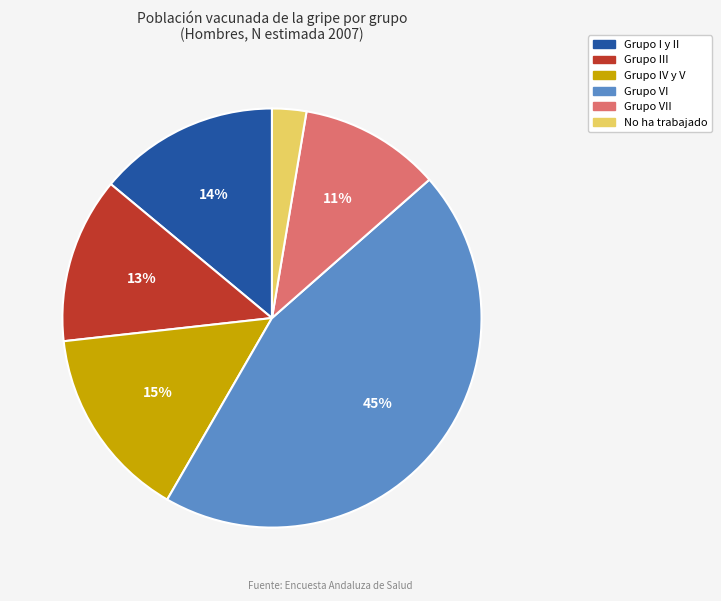

Does any single category account for the majority?

No